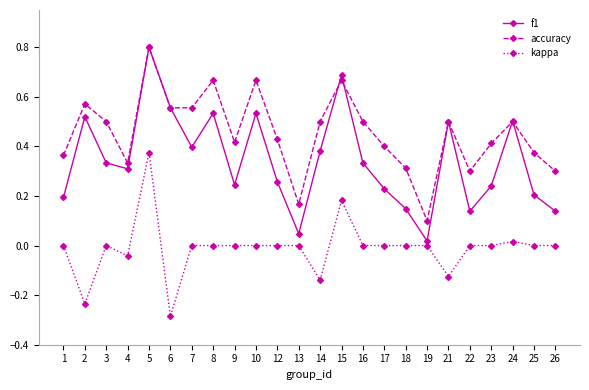

Is it true that kappa equals -0.0 at 4?

True